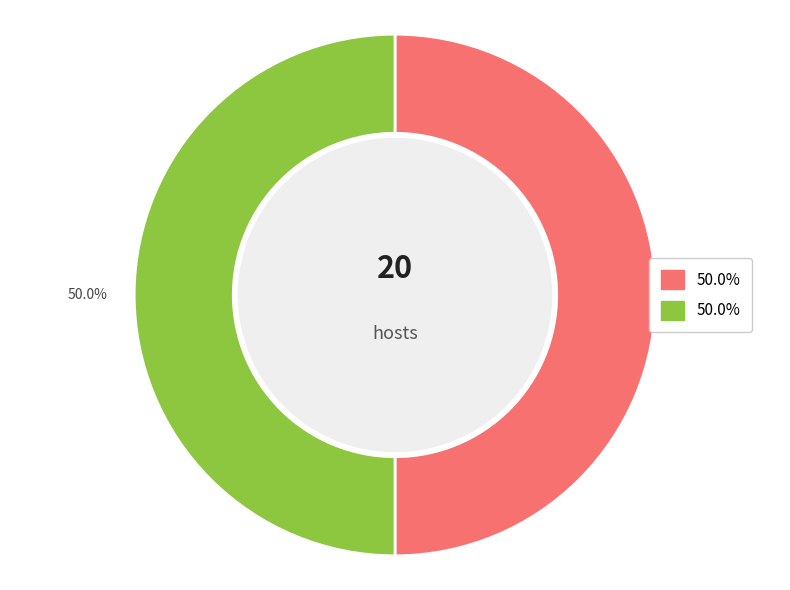

How many segments does this pie chart have?

2